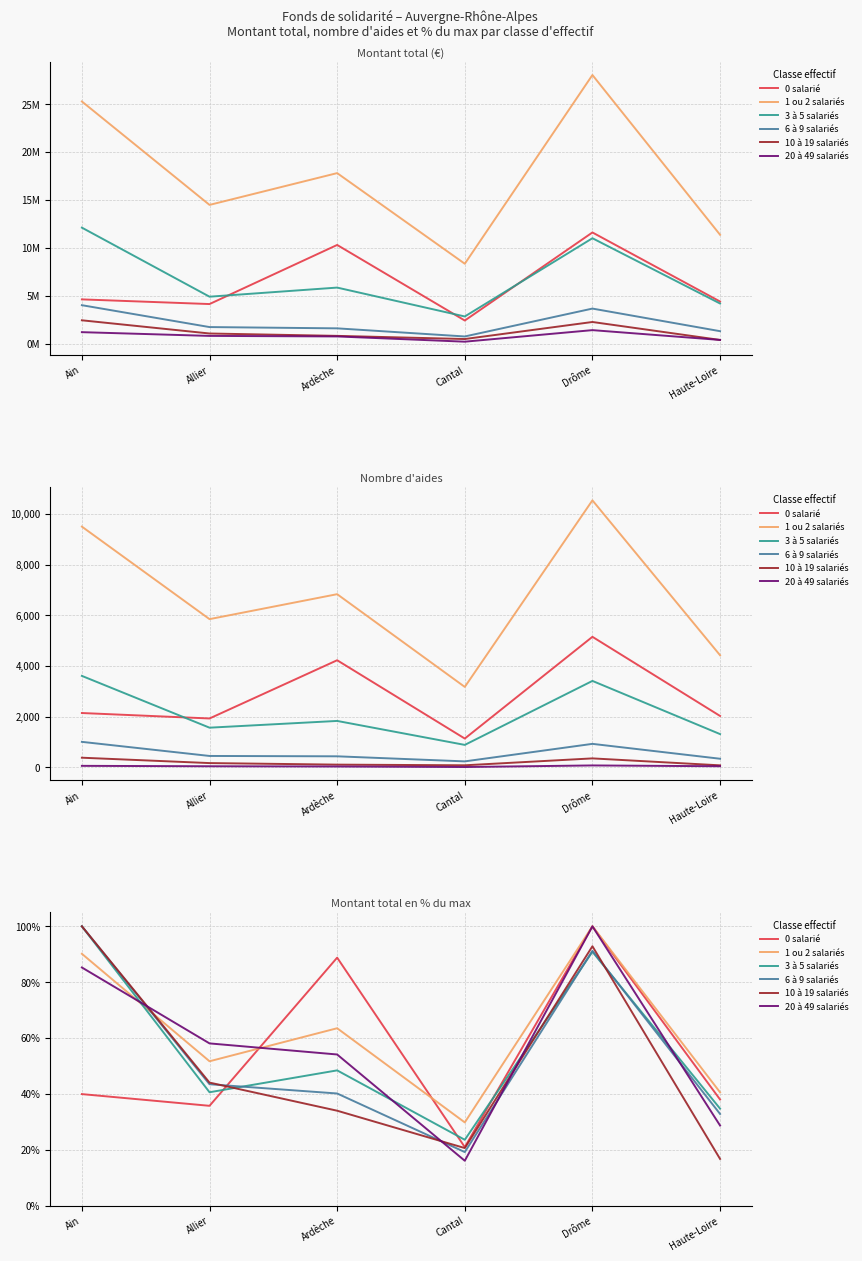

At which category does 0 salarié reach its first local peak?

Ardèche